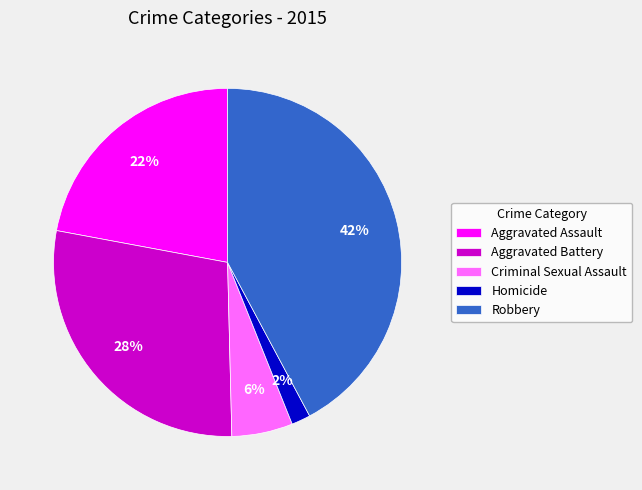

How many segments does this pie chart have?

5